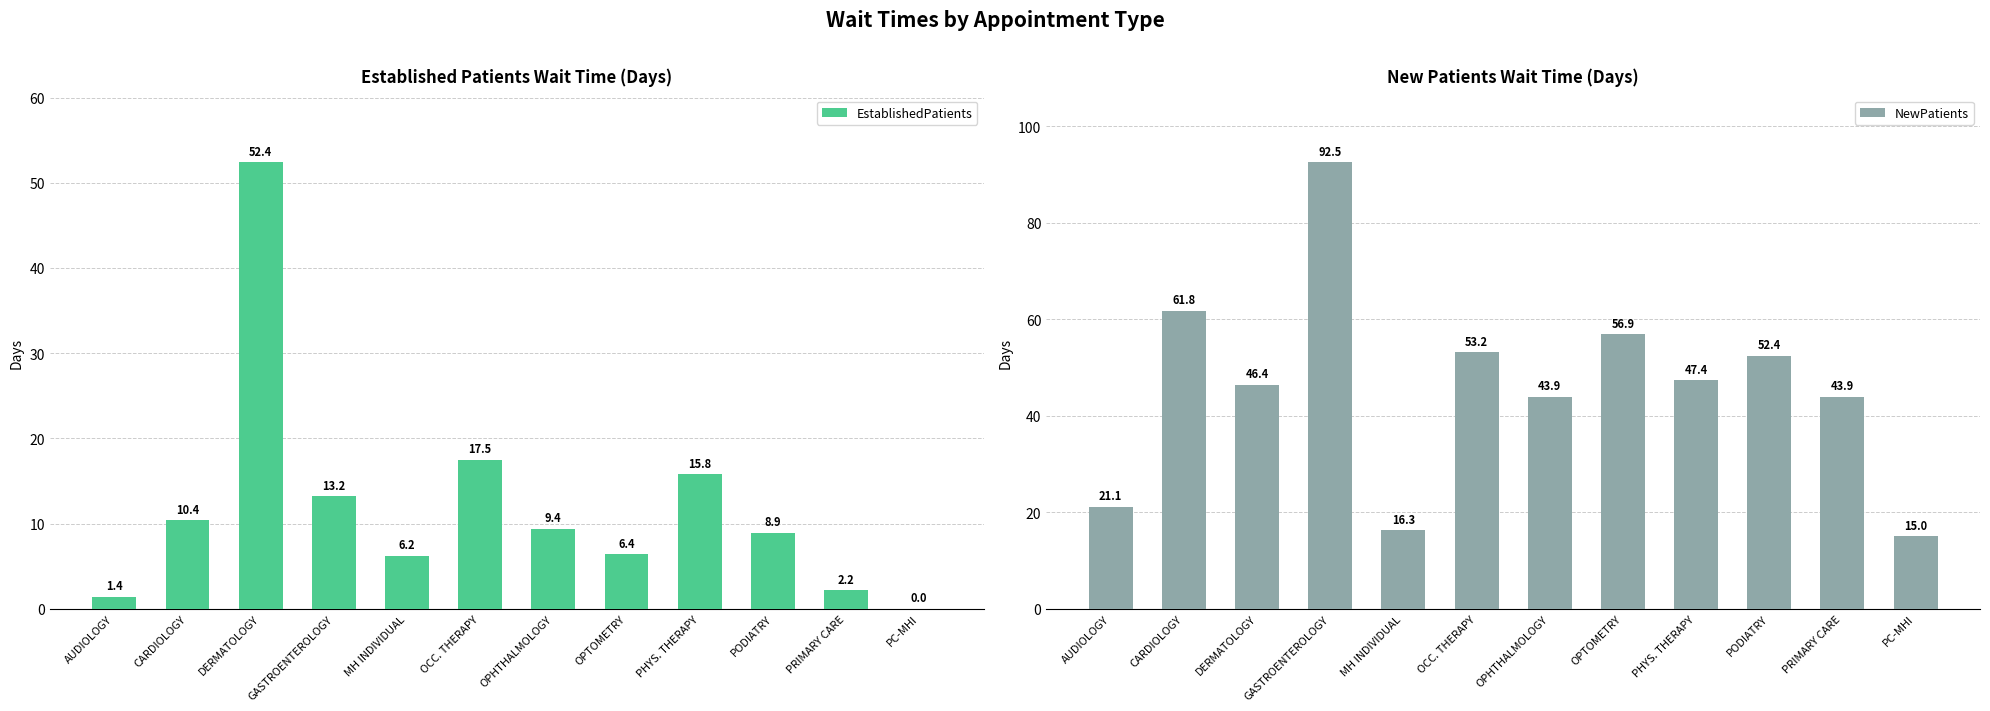

What position from the left is MH INDIVIDUAL?

5